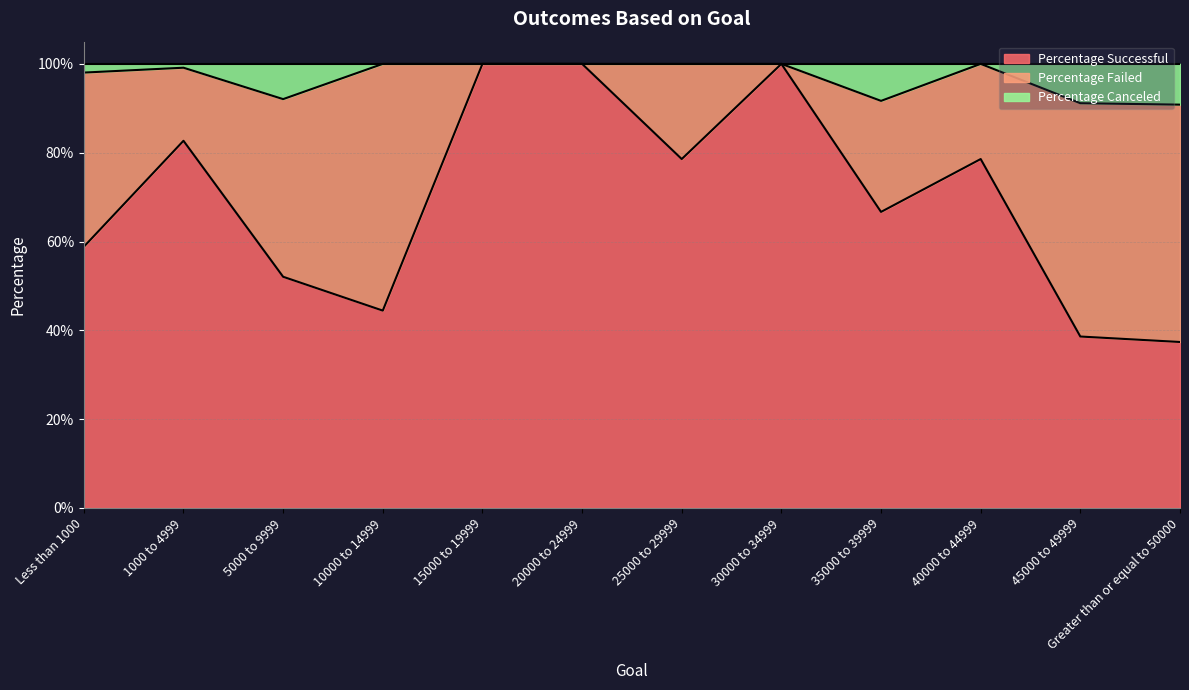

What are all the series names shown in the legend?

Percentage Successful, Percentage Failed, Percentage Canceled